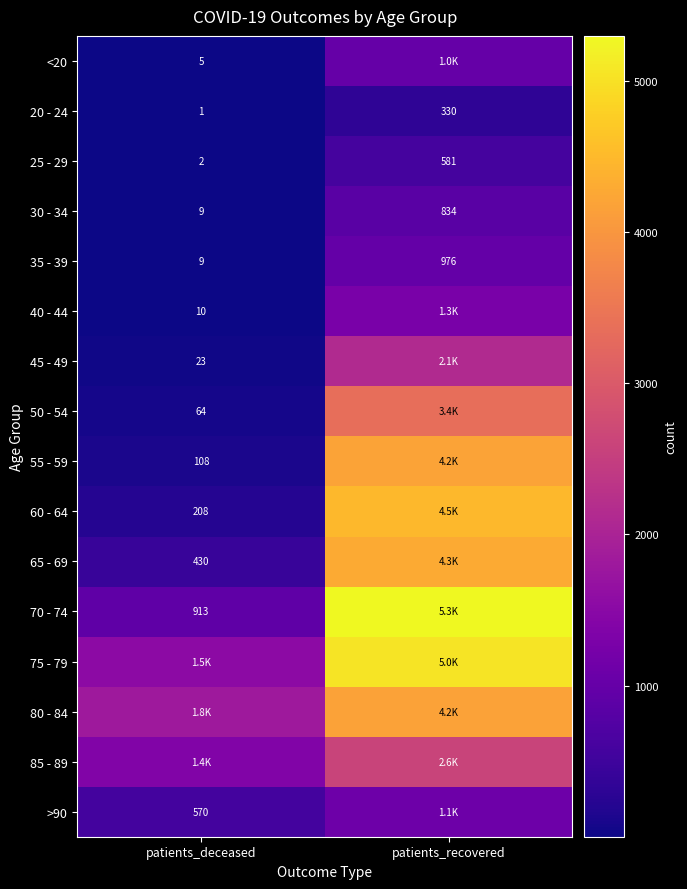

What is the sum of all 25 - 29 values?

583